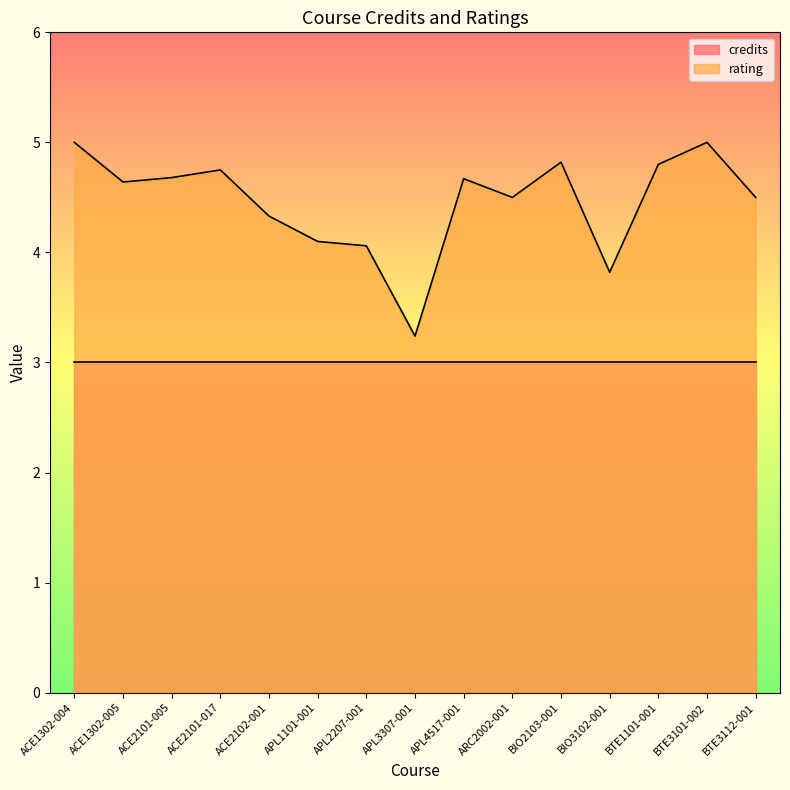

Is it true that the value at ACE2101-017 is 2.9?

False